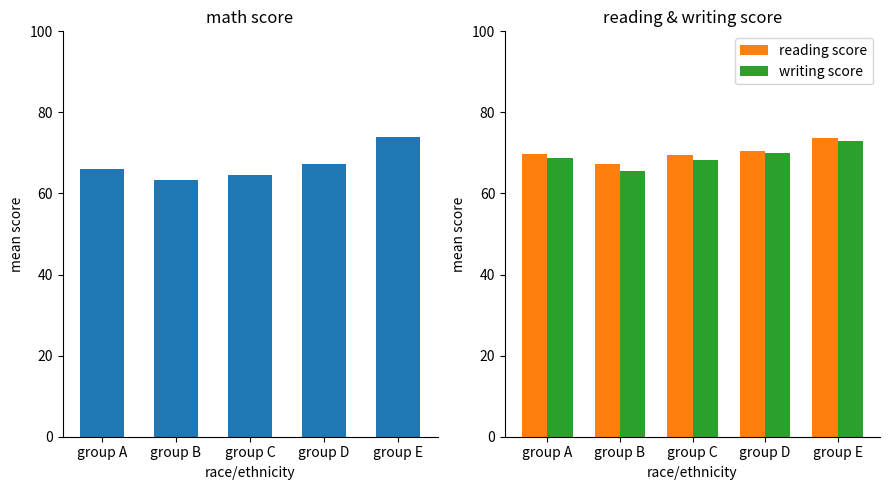

The value of reading score at group A is 94.9. True or false?

False